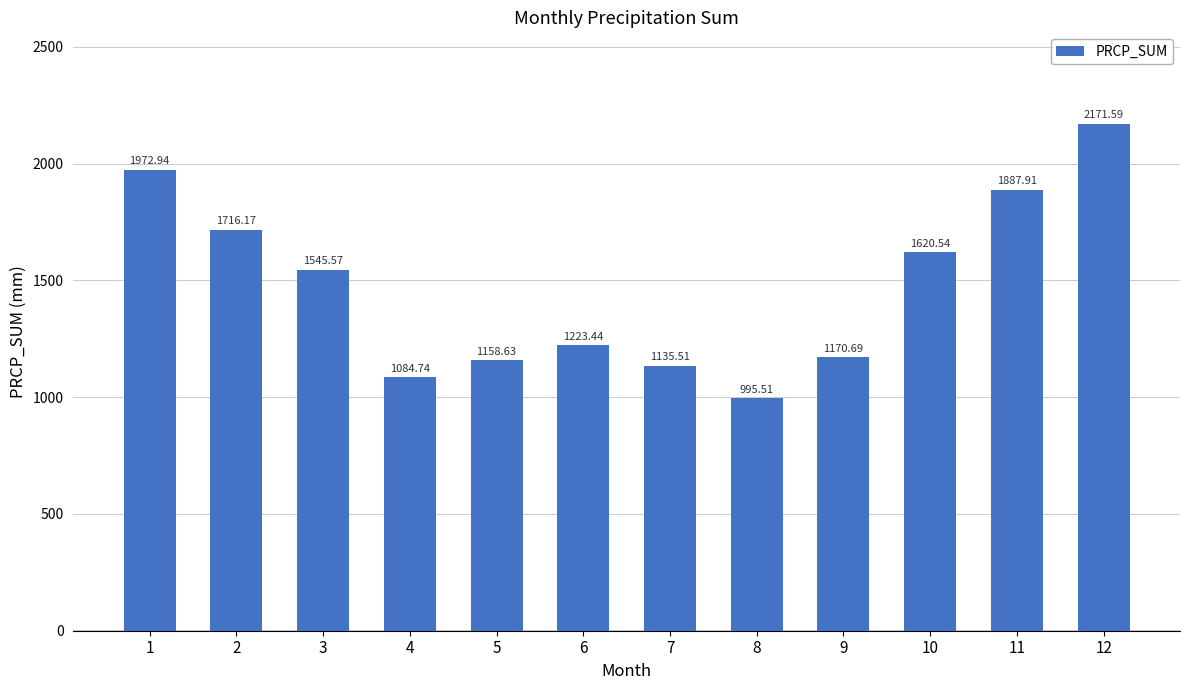

How many categories are shown in the chart?

12